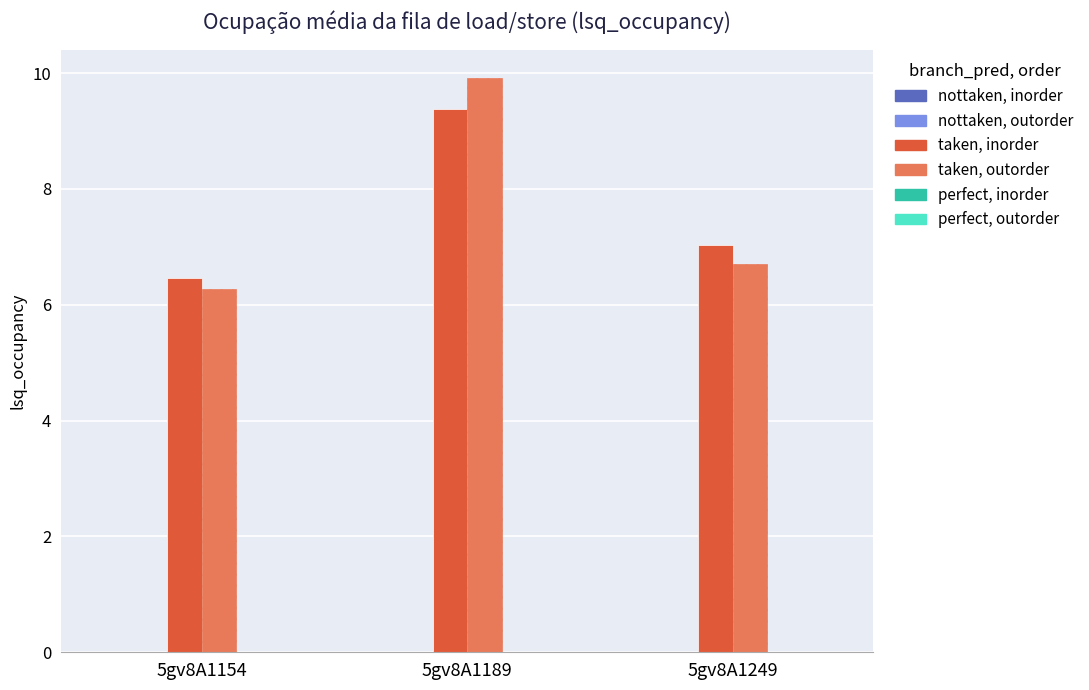

Are the bars grouped side by side (vs. stacked)?

Yes